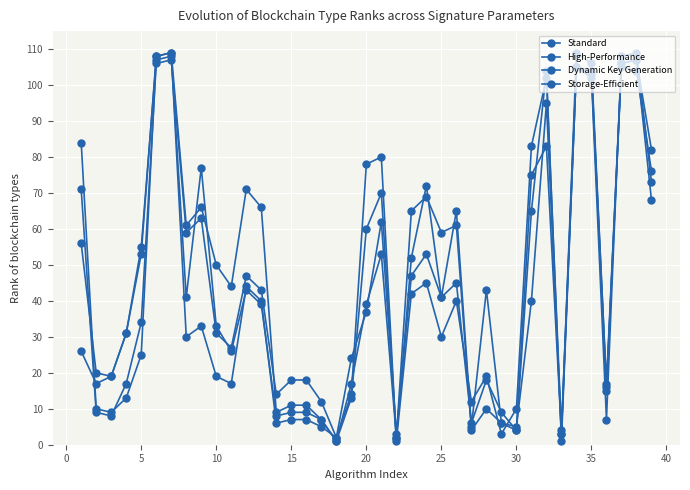

Does the chart have visible grid lines?

Yes